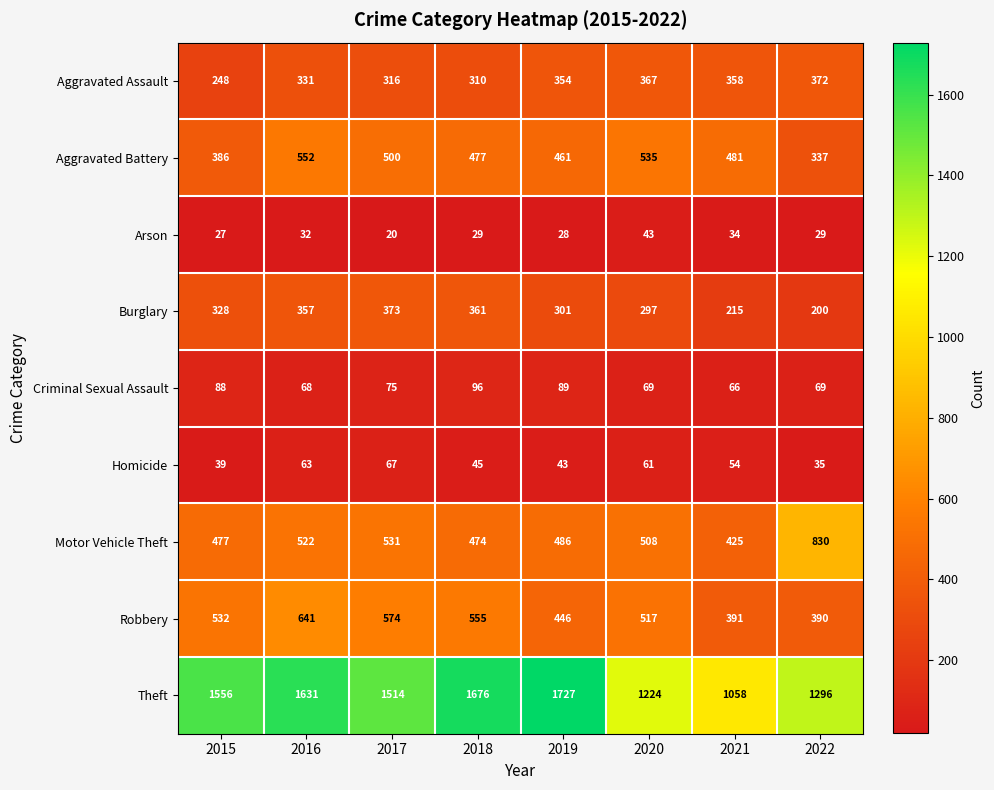

How many categories are shown in the chart?

8